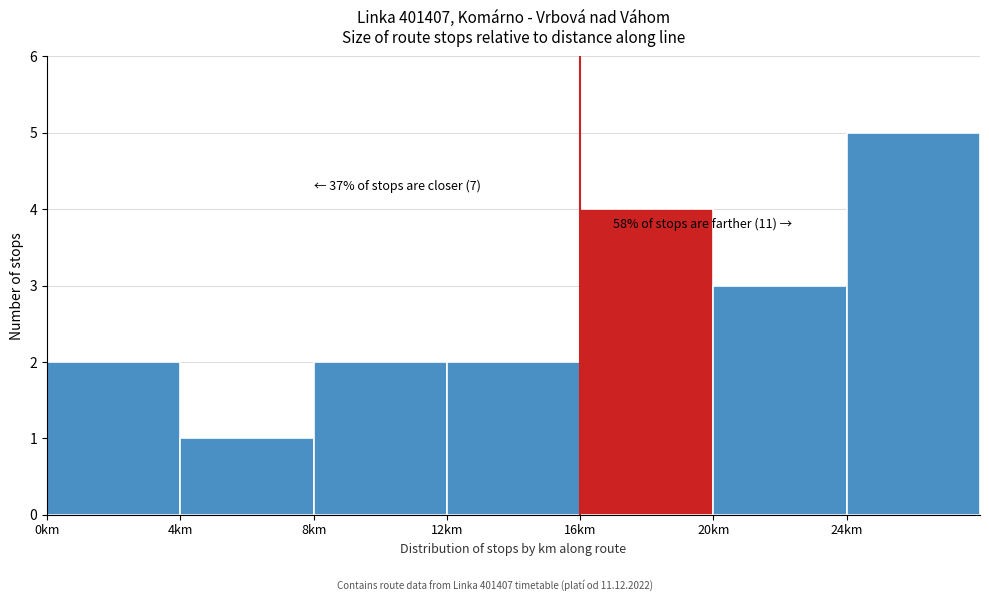

Over which range of the x-axis is the bar tallest?

24 to 28